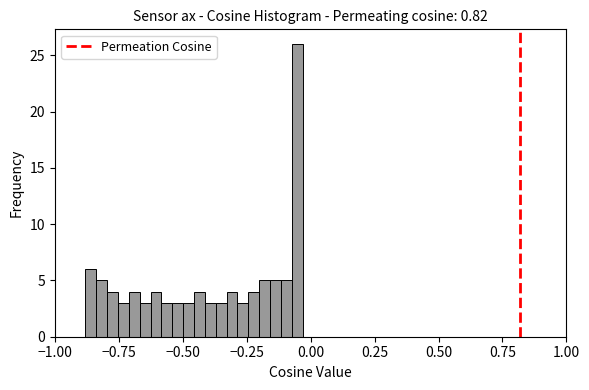

Read against the x-axis, roughly where is the centre of the tallest bar?

-0.05